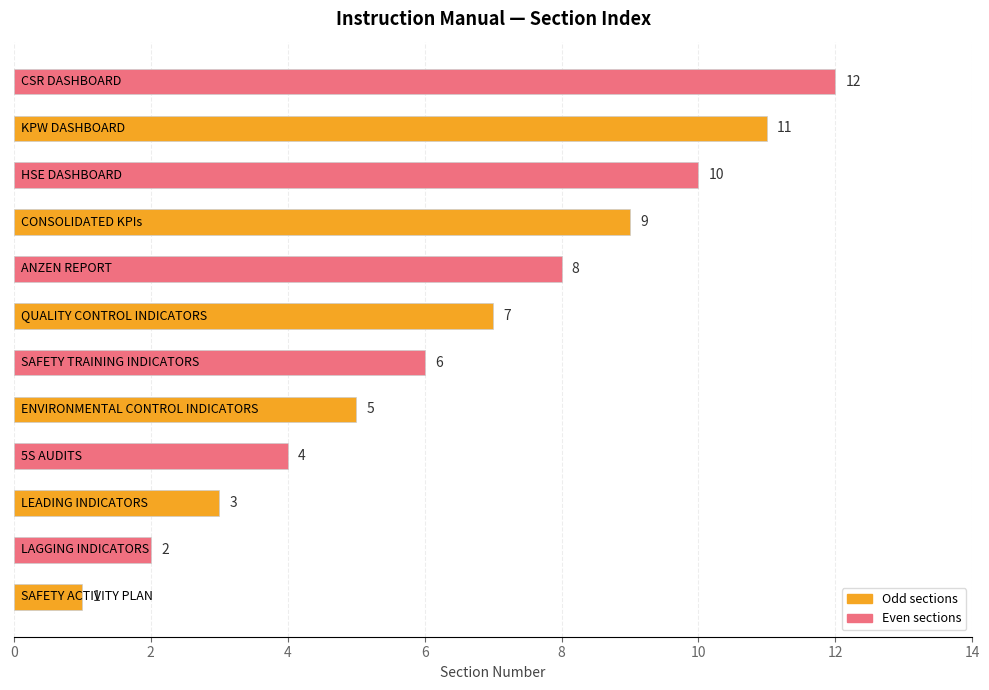

What is the sum of all values?

78